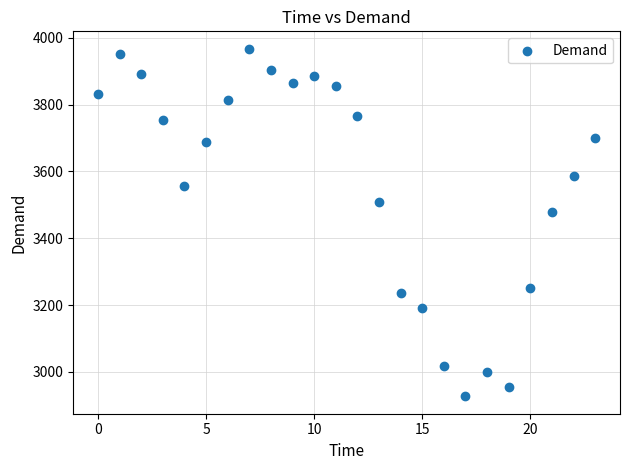

What Y value in the scatter plot is closest to 3447?

3479